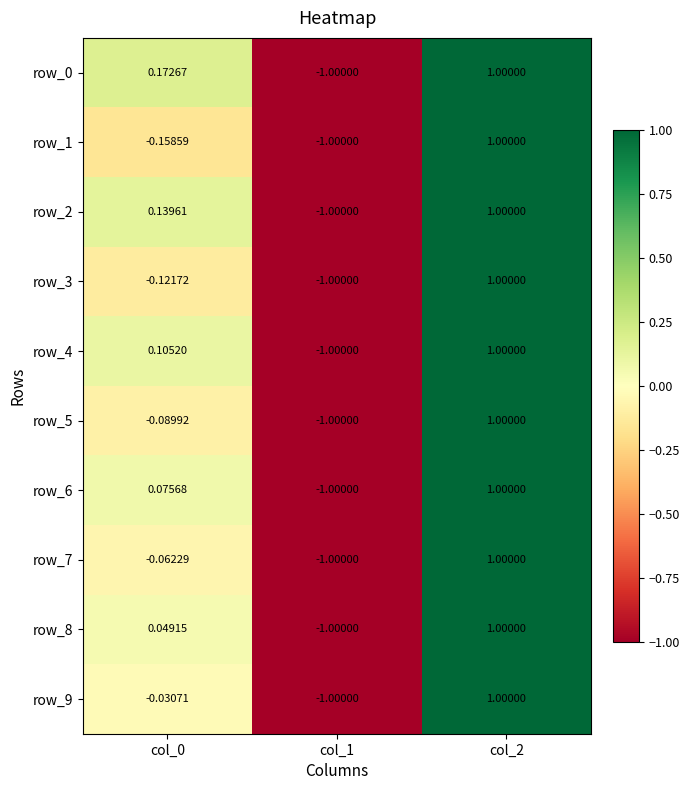

How many values in the row_9 series are below 0?

2